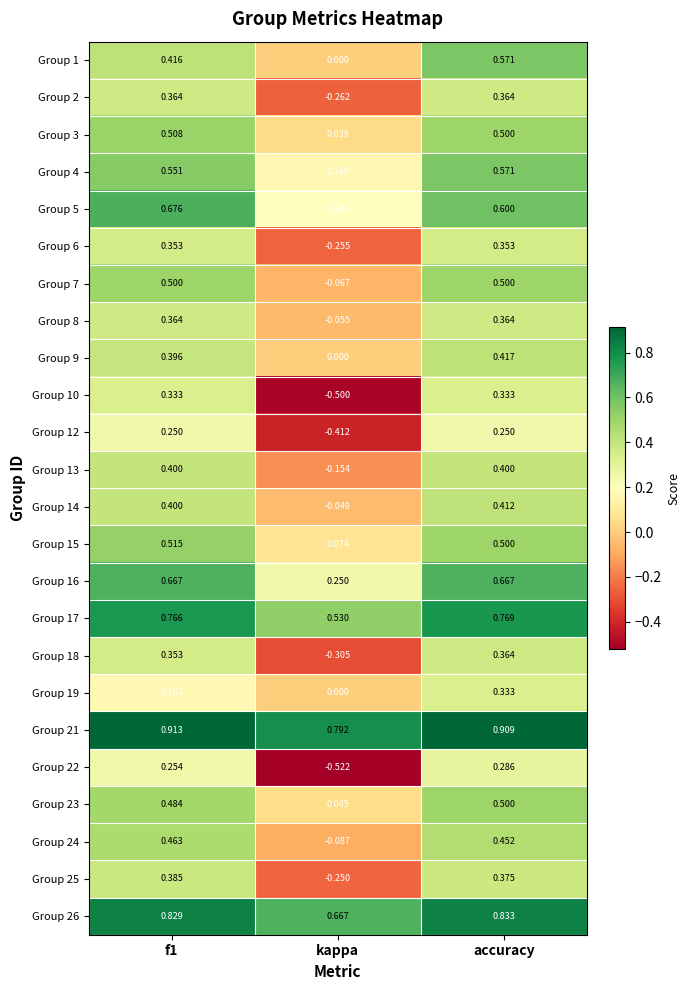

At which label does Group 19 reach its peak?

accuracy